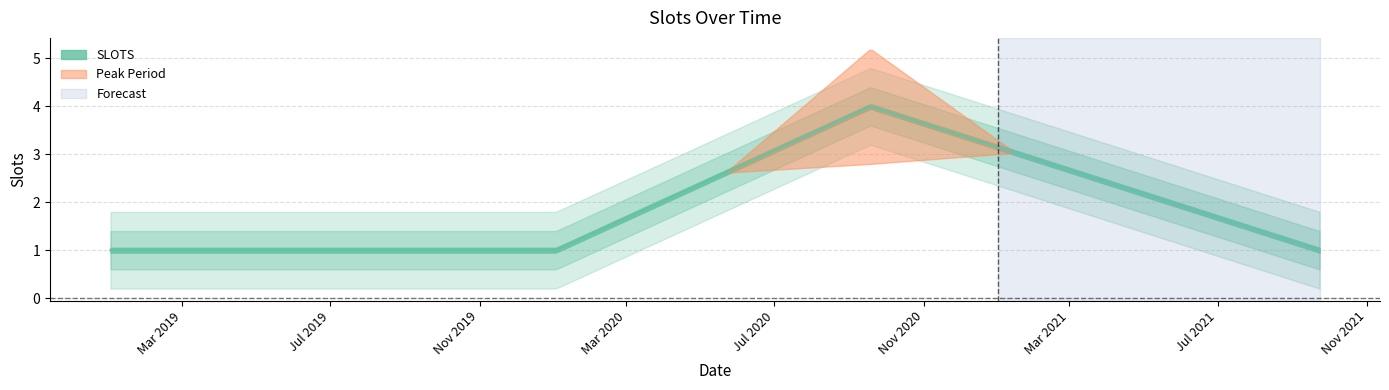

List the labels in order of value, largest first.

2020-09-18, 2019-01-01, 2019-04-14, 2019-06-01, 2019-09-04, 2020-01-03, 2021-09-23